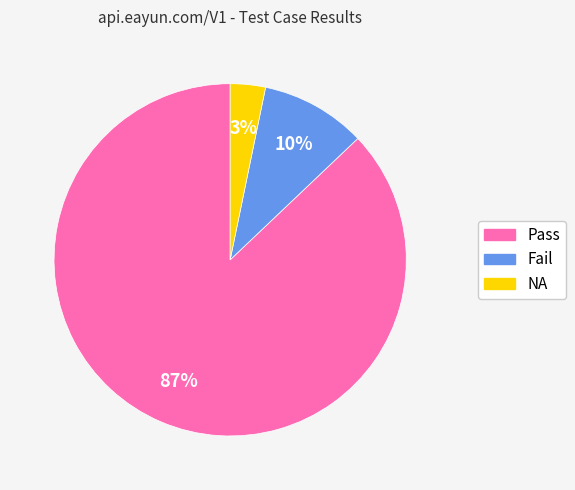

Is there a majority slice in this chart?

Yes